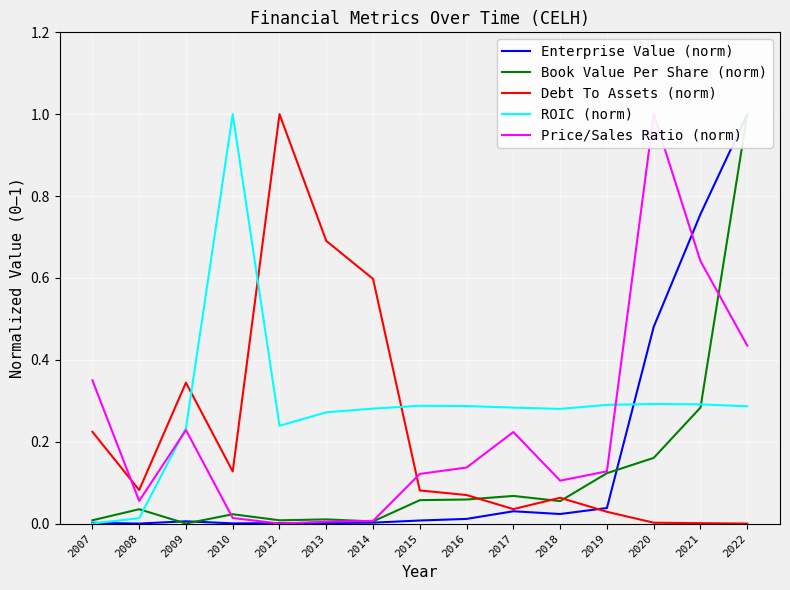

Reading left to right, transcribe all the data shown in this chart.

Enterprise Value (norm): 0.0	0.0	0.0	0.0	0.0	0.0	0.0	0.0	0.0	0.0	0.0	0.0	0.5	0.8	1.0
Book Value Per Share (norm): 0.0	0.0	0.0	0.0	0.0	0.0	0.0	0.1	0.1	0.1	0.1	0.1	0.2	0.3	1.0
Debt To Assets (norm): 0.2	0.1	0.3	0.1	1.0	0.7	0.6	0.1	0.1	0.0	0.1	0.0	0.0	0.0	0.0
ROIC (norm): 0.0	0.0	0.2	1.0	0.2	0.3	0.3	0.3	0.3	0.3	0.3	0.3	0.3	0.3	0.3
Price/Sales Ratio (norm): 0.3	0.1	0.2	0.0	0.0	0.0	0.0	0.1	0.1	0.2	0.1	0.1	1.0	0.6	0.4